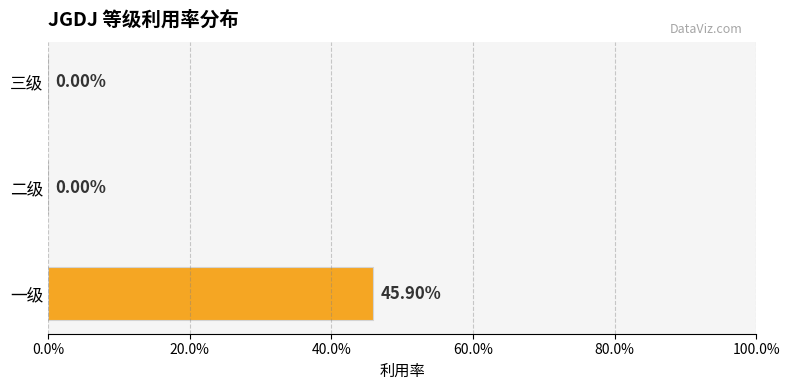

What is the sum of all values?

0.5